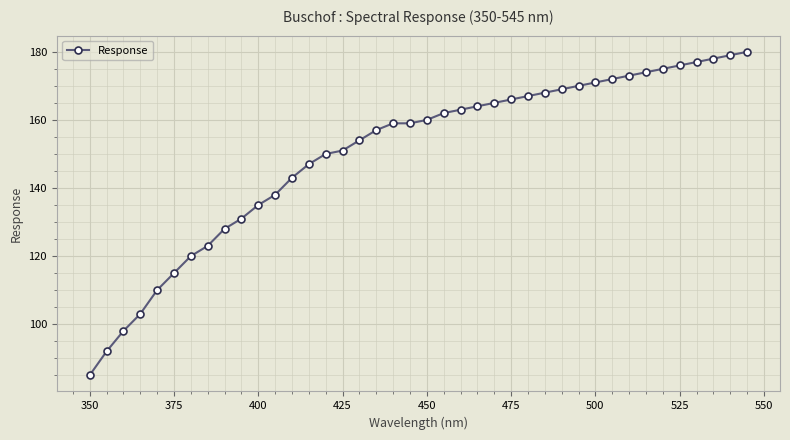

What is the difference between the second highest and minimum values?

94